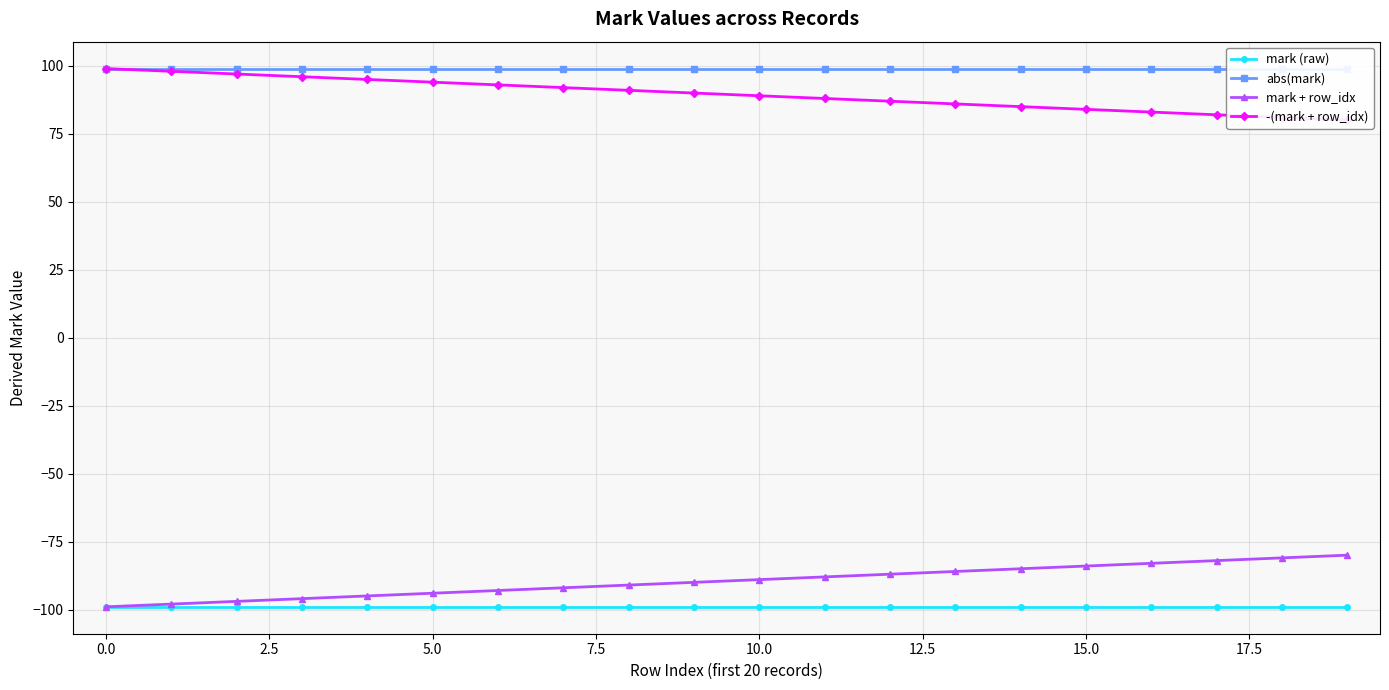

What is the highest value of the mark + row_idx series?

-80